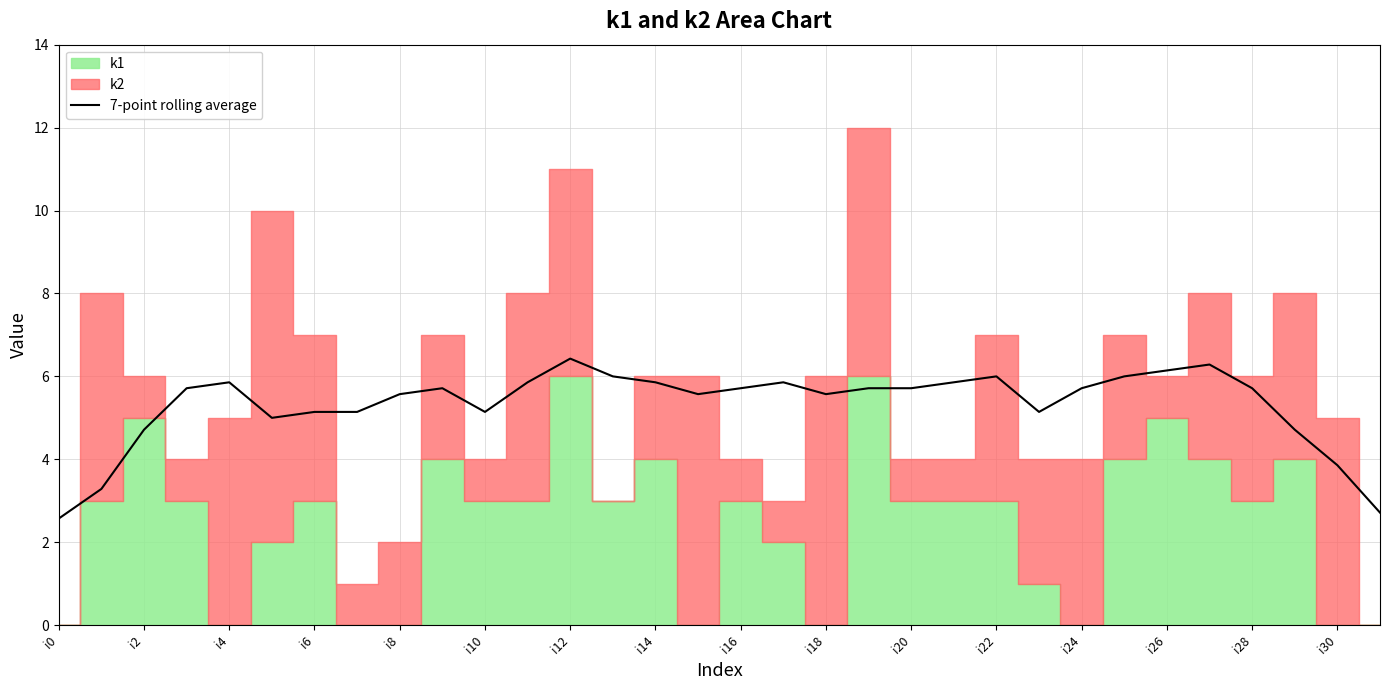

The 7-point rolling average series shows 5.7 at i20. True or false?

True